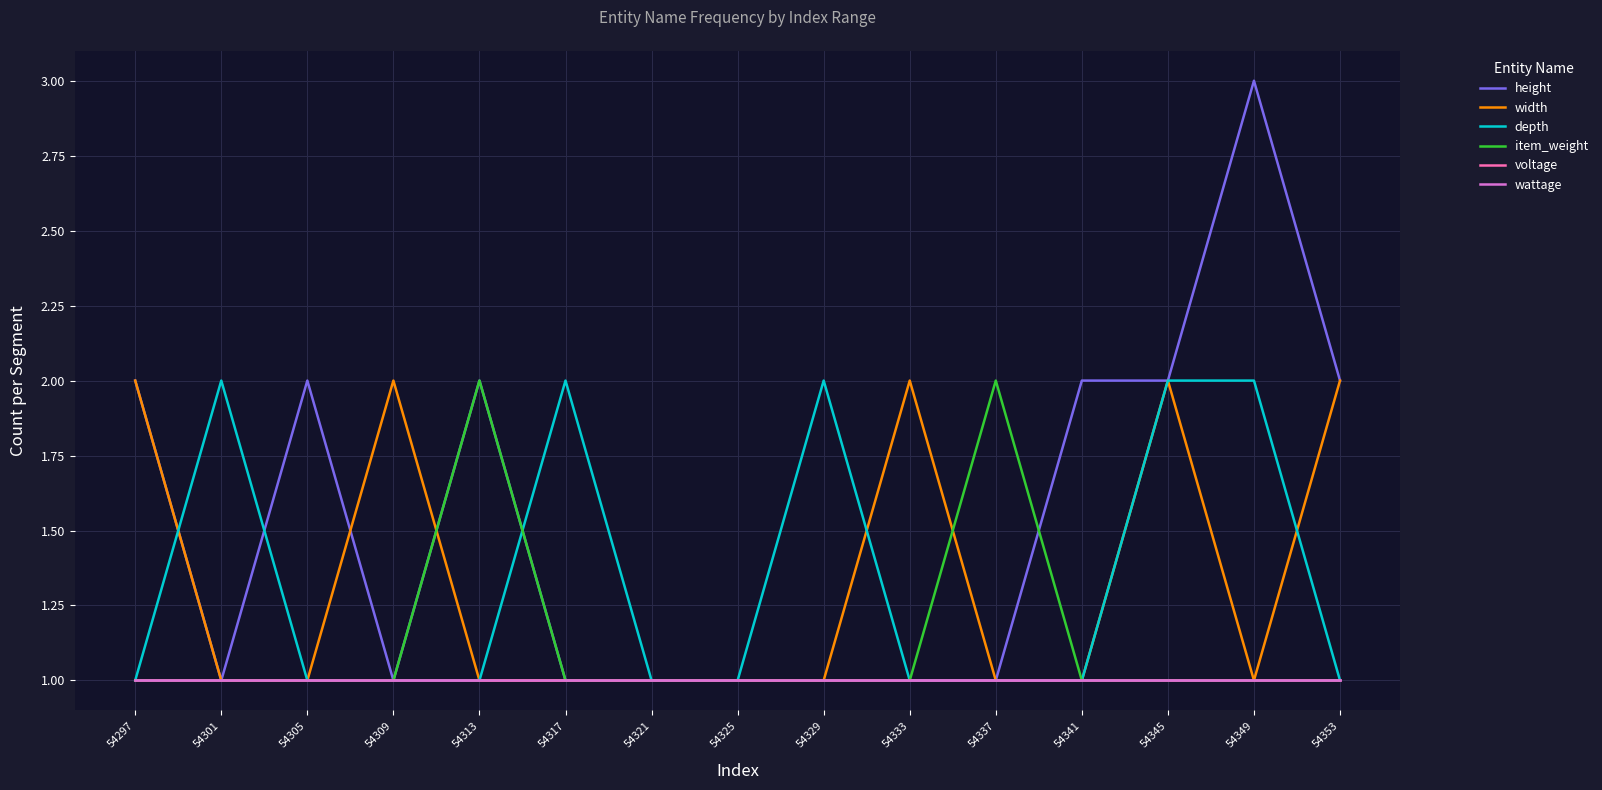

Is this an area chart (filled region under the line)?

No